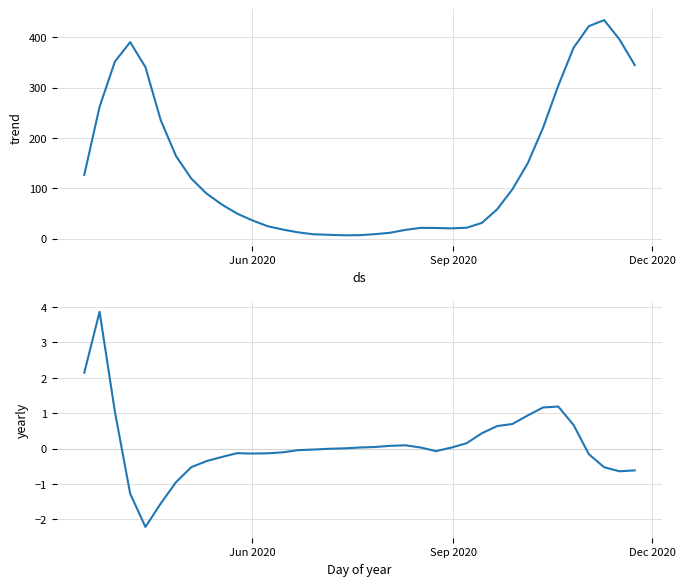

How many values are between 0 and 1?

13